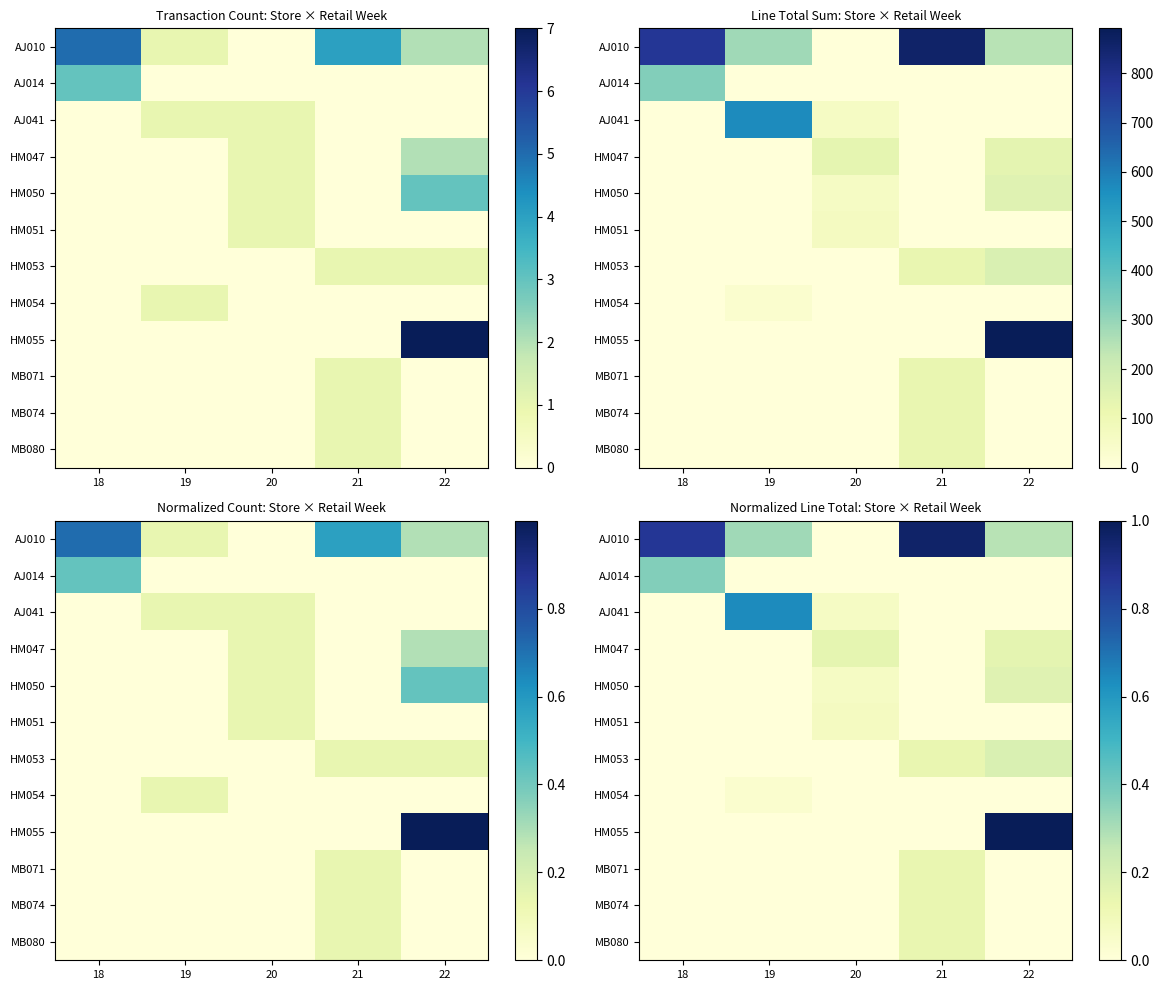

Which series has the widest spread of values?

HM055